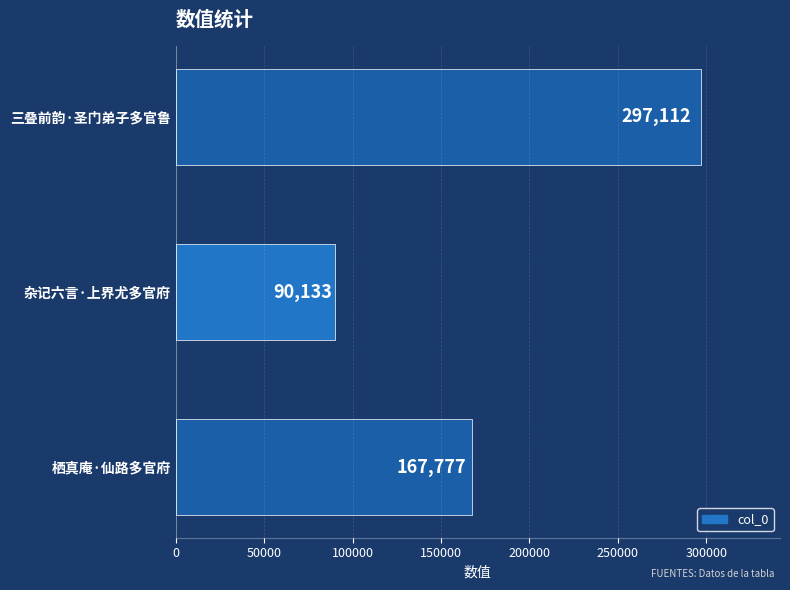

The chart shows a value of 52857 at 栖真庵·仙路多官府. True or false?

False